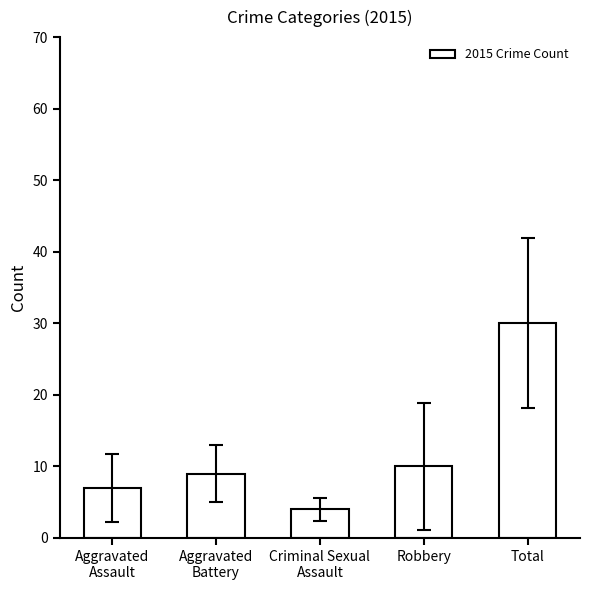

What is the label of the 1st bar from the left?

Aggravated
Assault